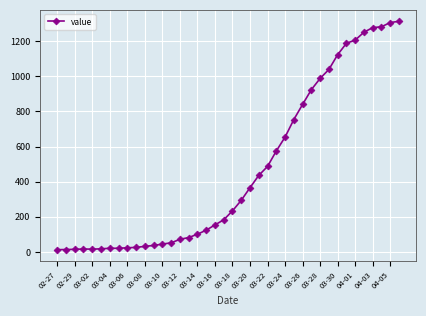

What is the greatest value displayed?

1313